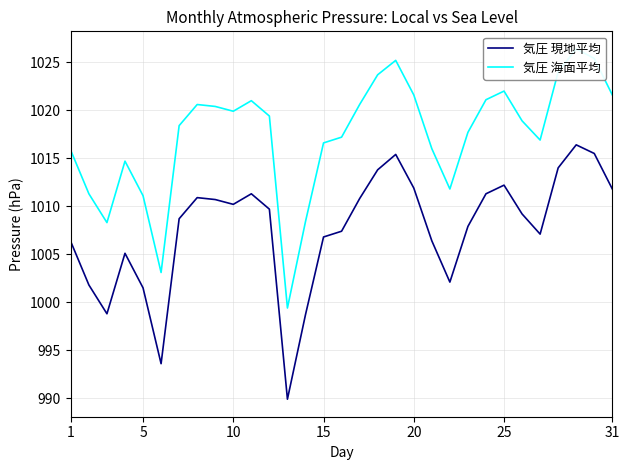

What is the highest value of the 気圧 現地平均 series?

1016.4